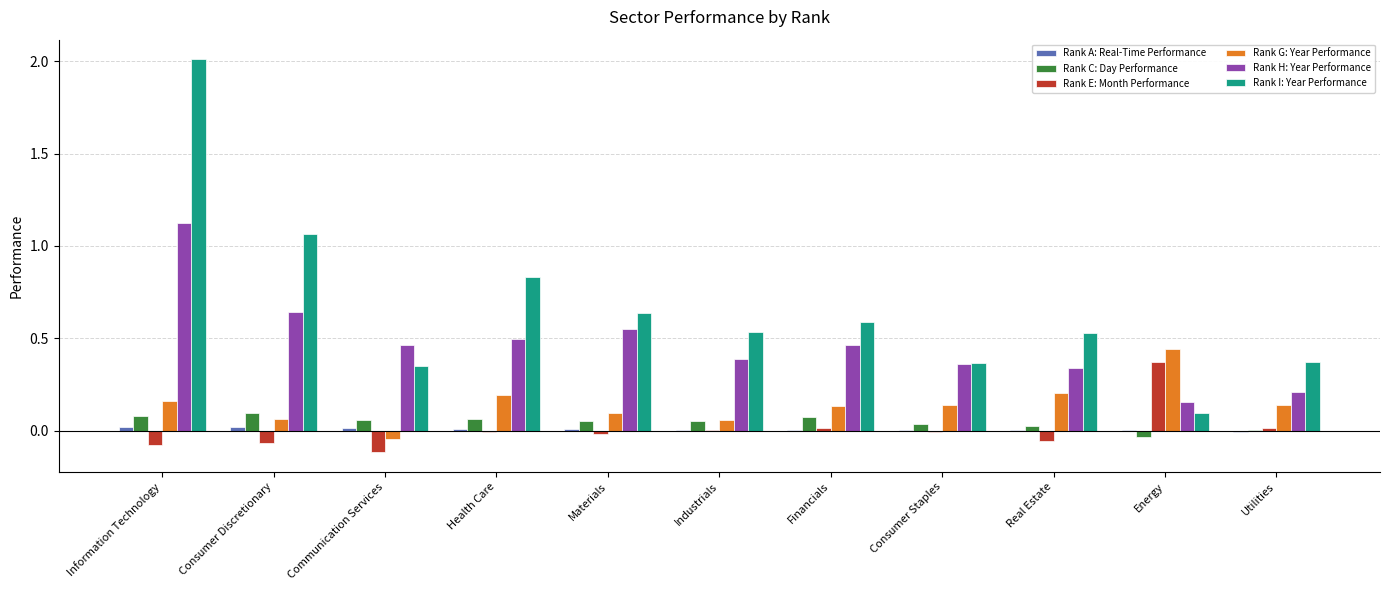

How many distinct data groups are displayed?

6